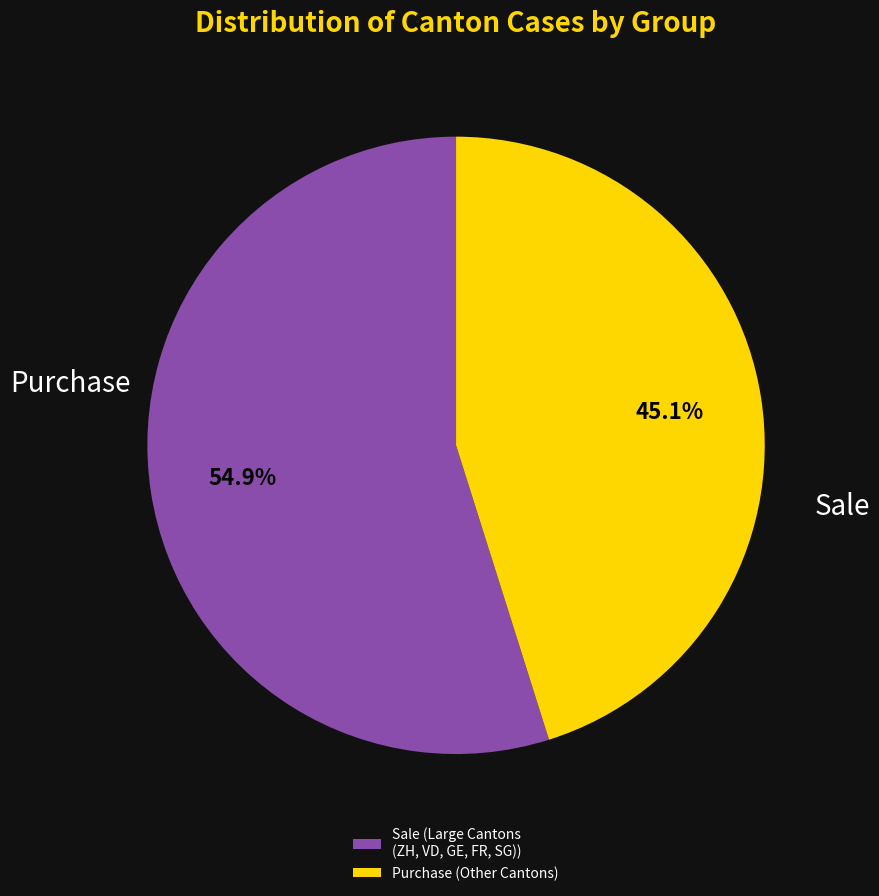

What percentage is NOT represented by Purchase (Other Cantons)?

54.9%